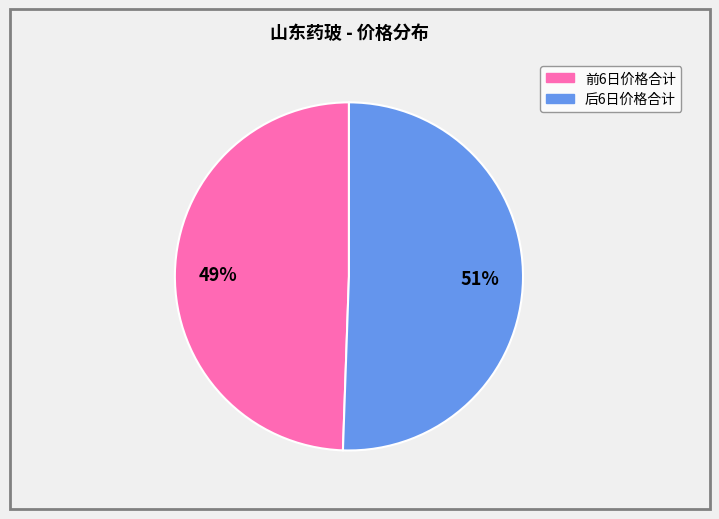

To the nearest percent, what is the average slice percentage?

50%